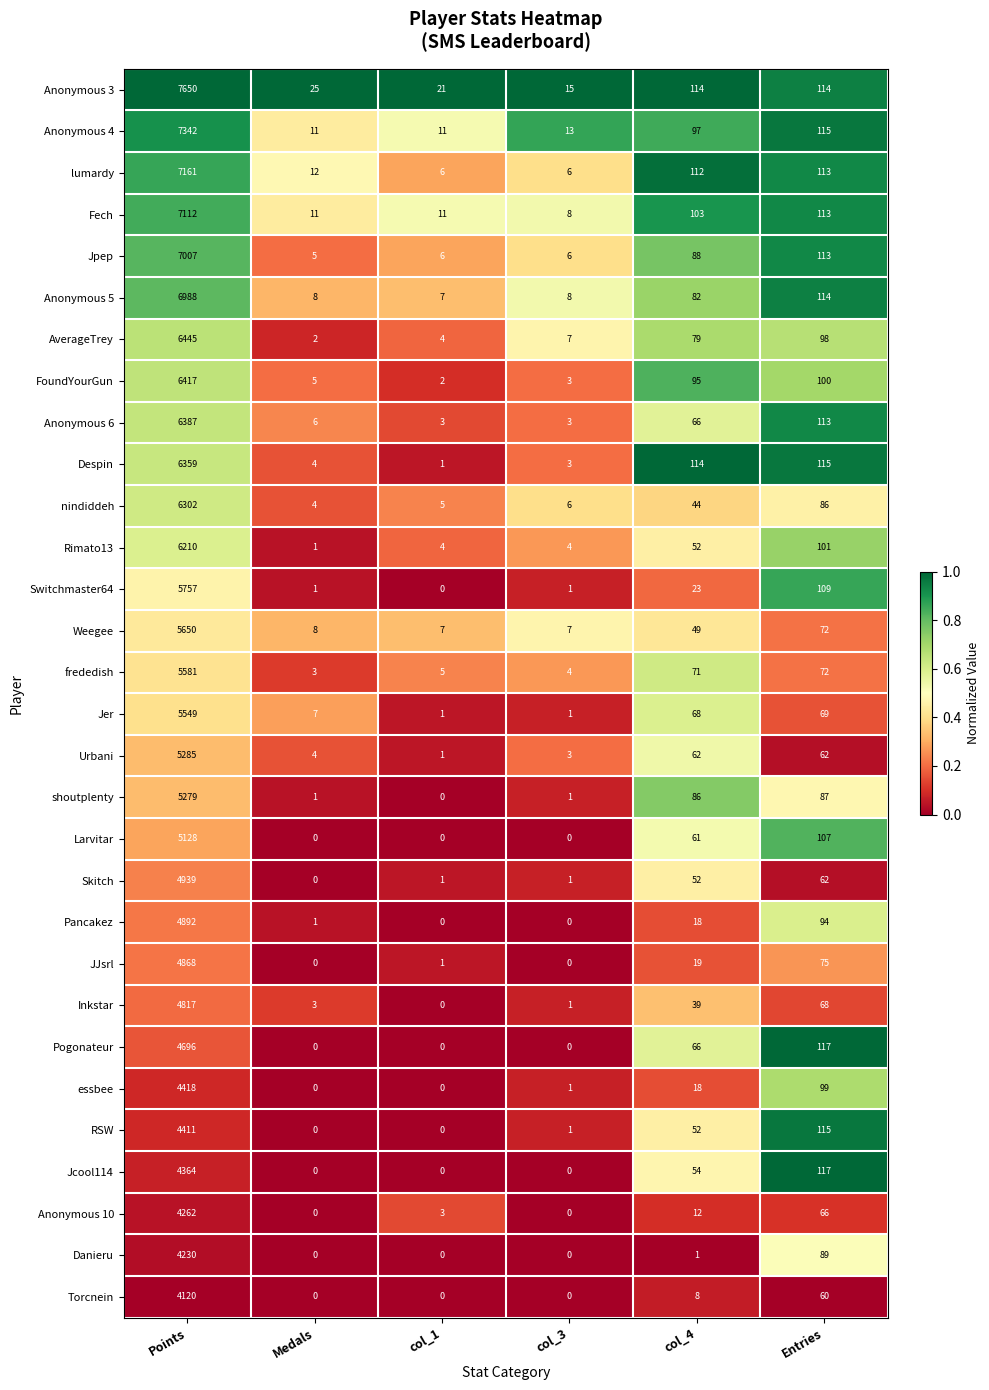

List the labels in order of AverageTrey value, smallest first.

Medals, col_1, col_3, col_4, Entries, Points